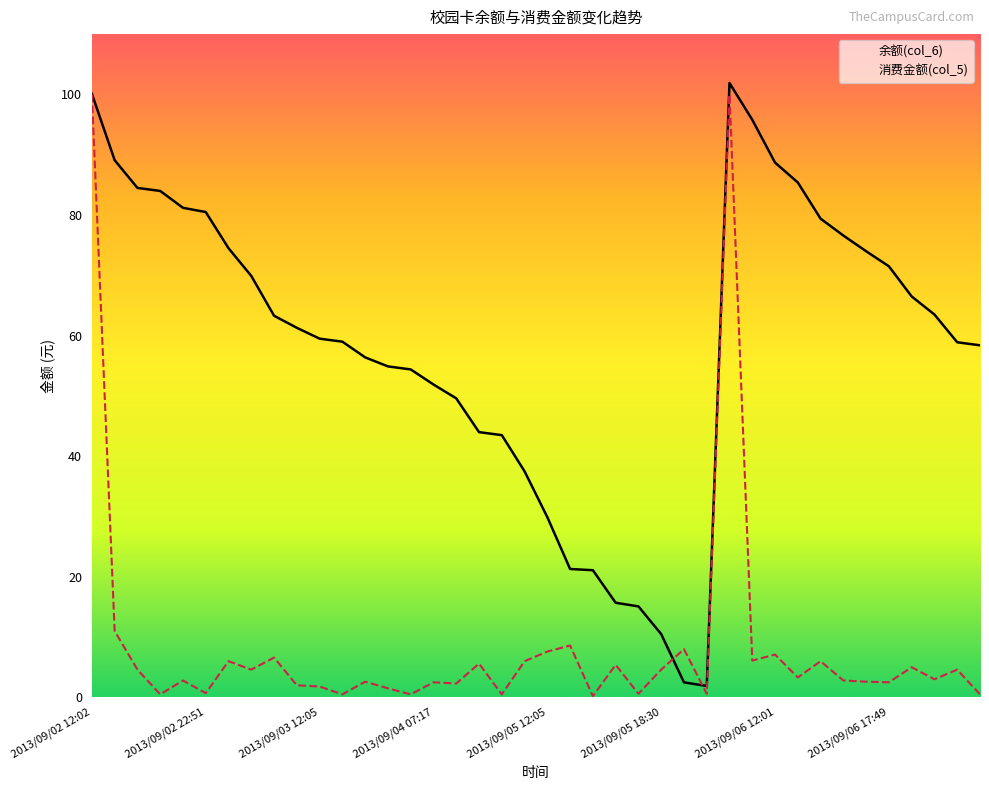

At 2013/09/04 07:17, list the series in order from largest to smallest.

余额(col_6), 消费金额(col_5)